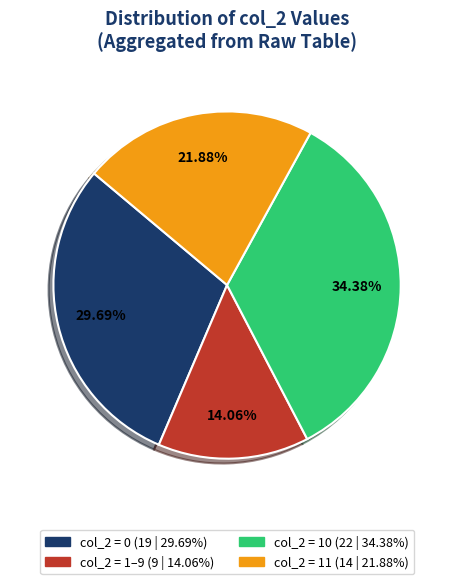

Does any single category account for the majority?

No